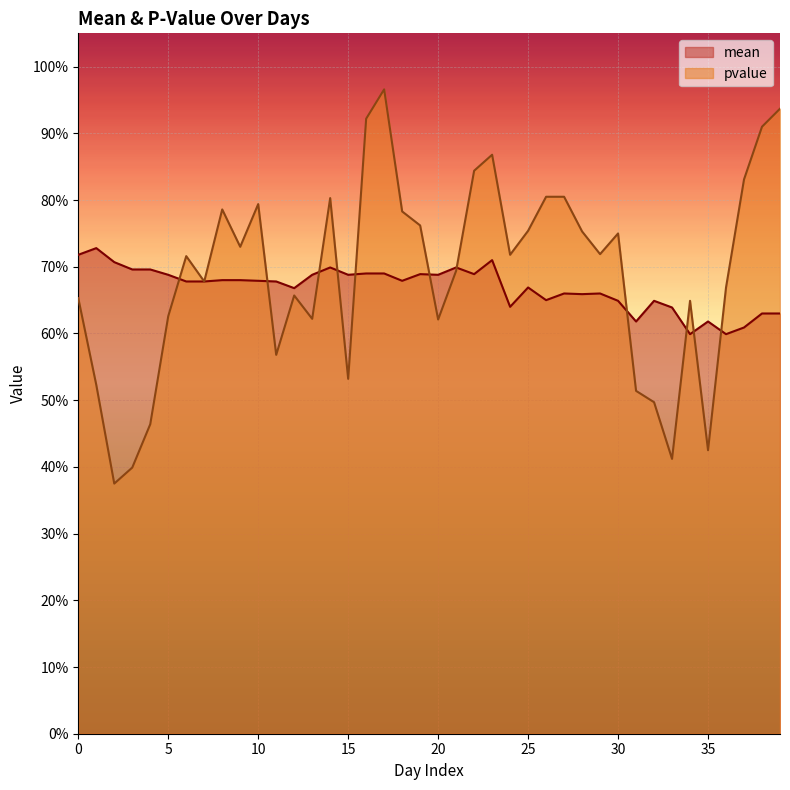

Which category has the lowest value in the mean series?

34